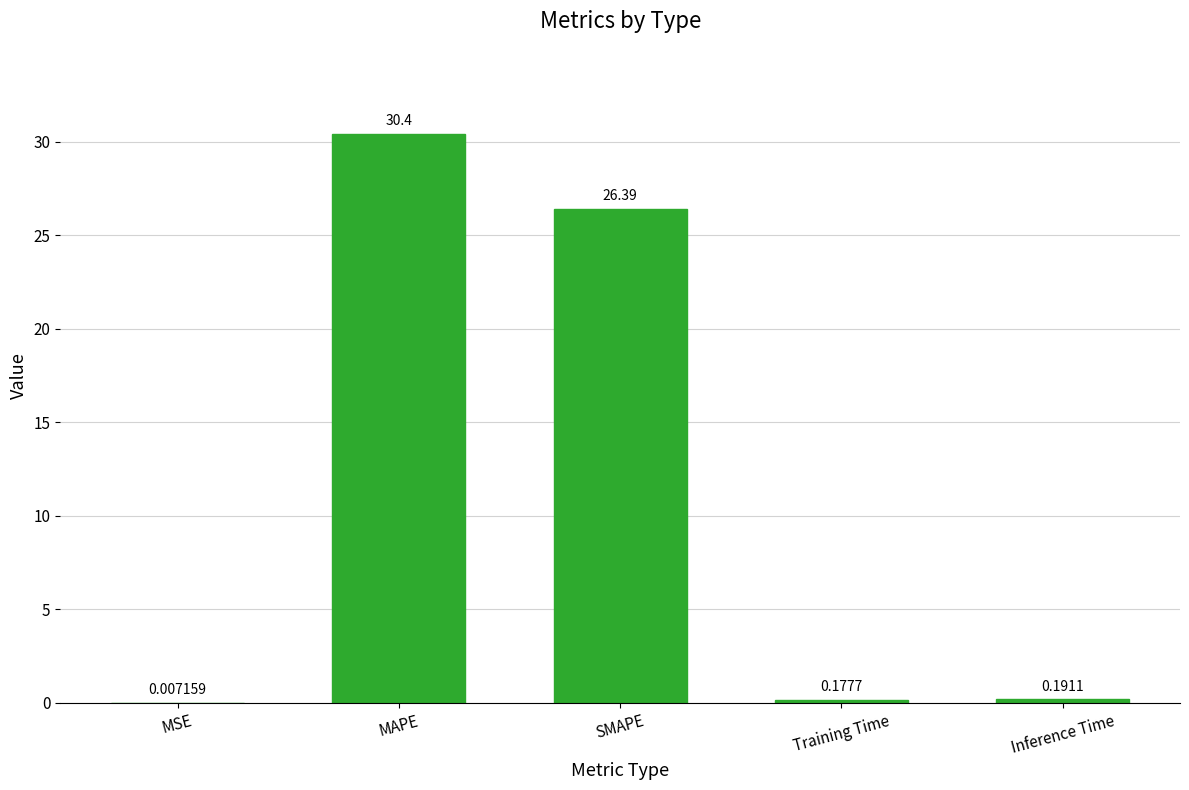

True or false: the data shows 30.4 at MAPE.

True